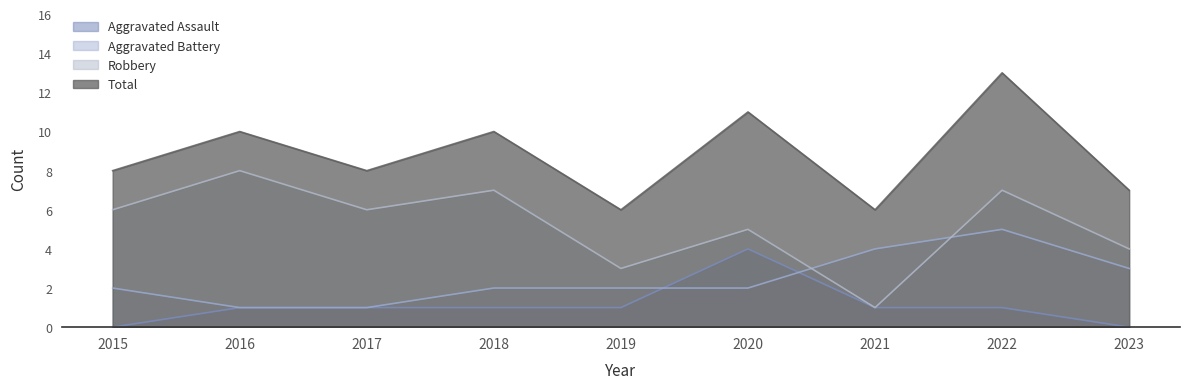

Is it true that Aggravated Assault equals -2 at 2015?

False